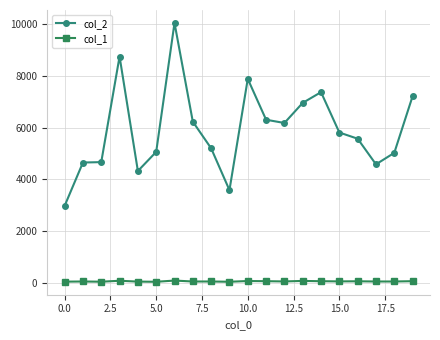

How many categories are shown in the chart?

20